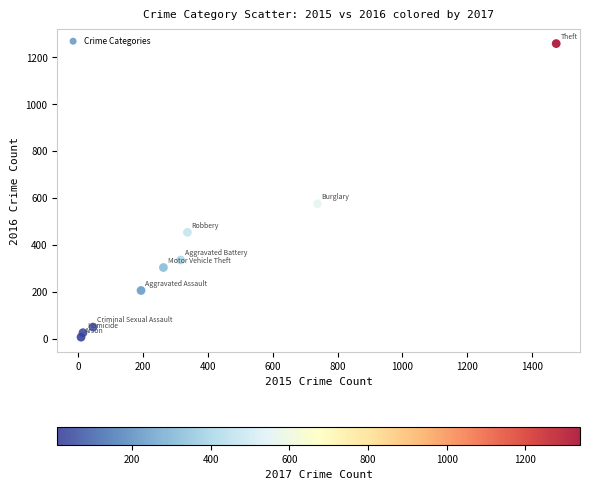

What is the range of X values (max minus min)?

1465